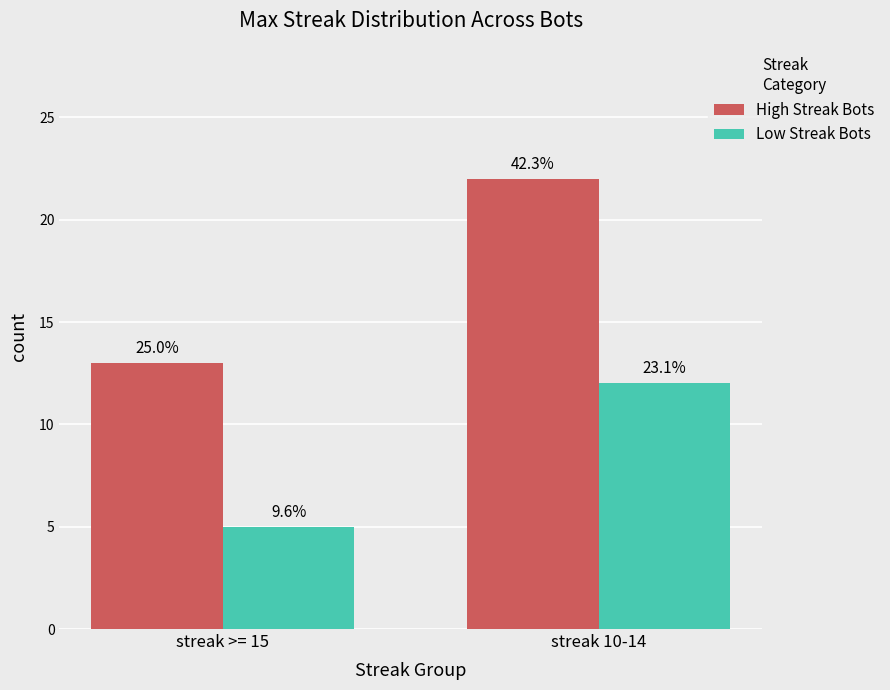

What are all the series names shown in the legend?

High Streak Bots, Low Streak Bots